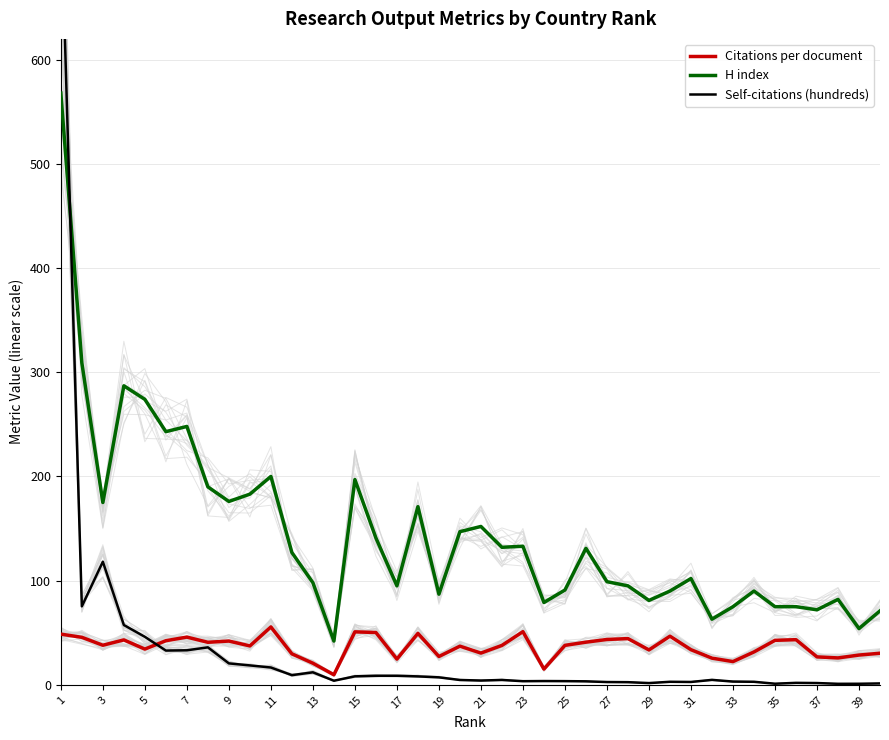

Which series has the widest spread of values?

Self-citations (hundreds)